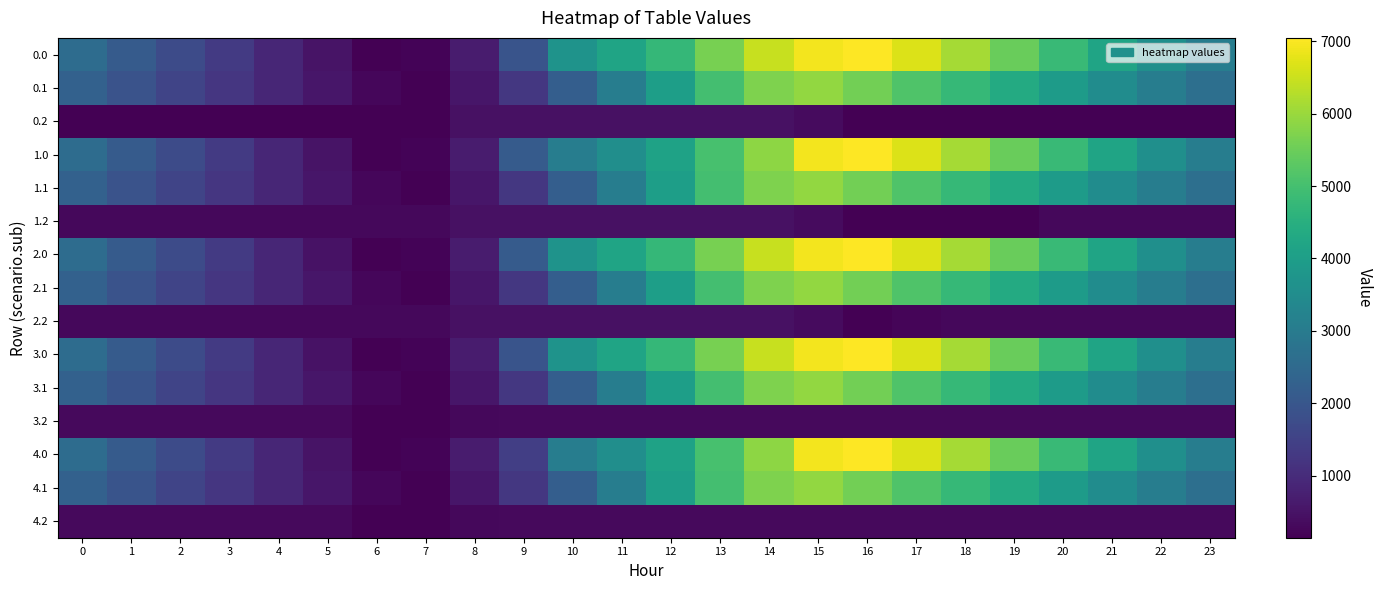

At which category does the chart reach its minimum across all series?

6